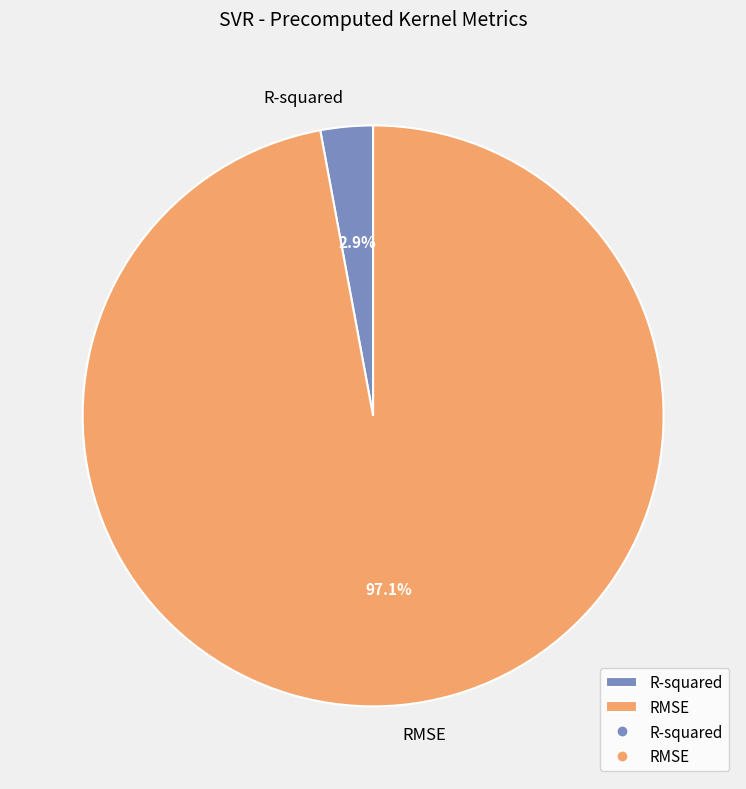

Count the number of slices in the pie.

2